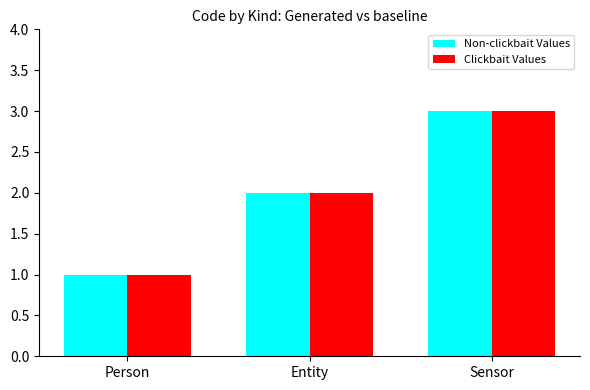

Reading right to left, transcribe all the data shown in this chart.

Non-clickbait Values: 3	2	1
Clickbait Values: 3	2	1